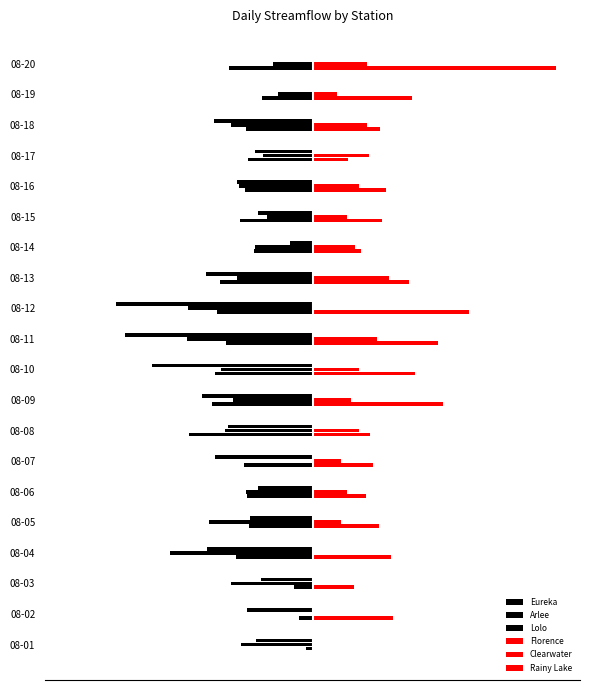

Count the number of data series in this chart.

6